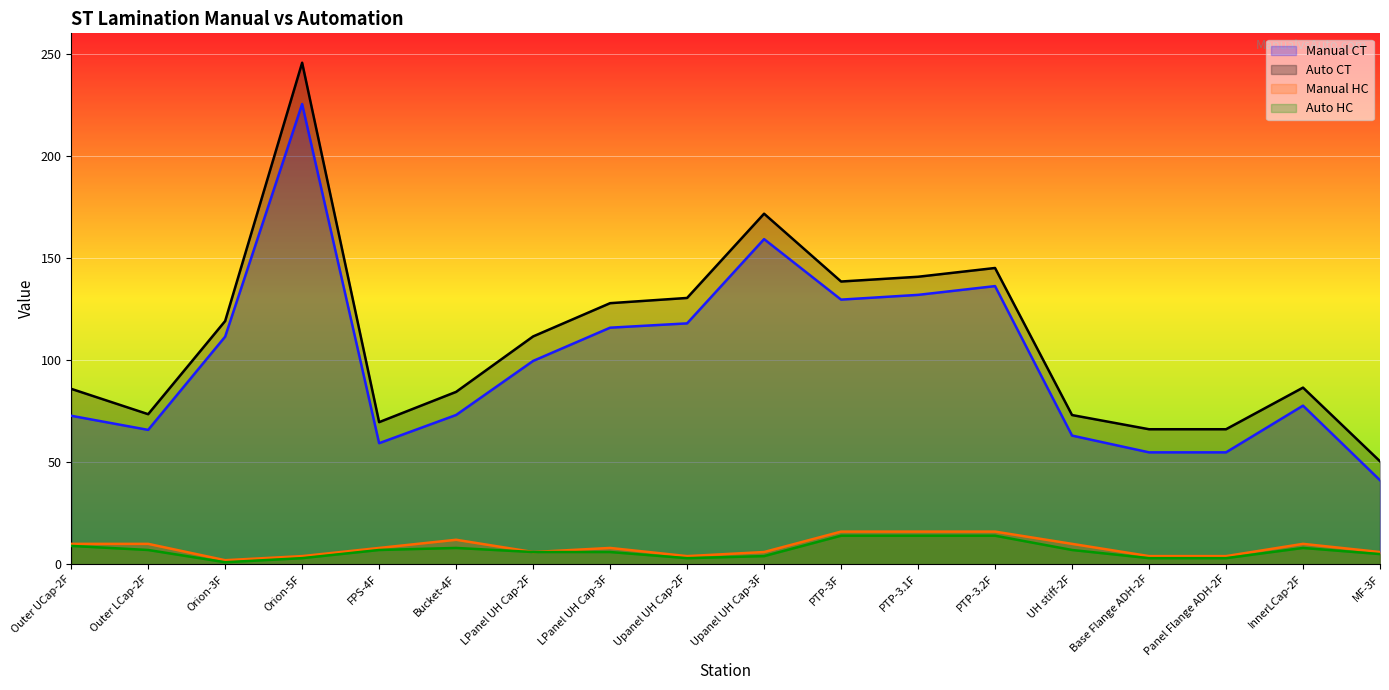

The value of Auto CT at InnerLCap-2F is 86.5. True or false?

True